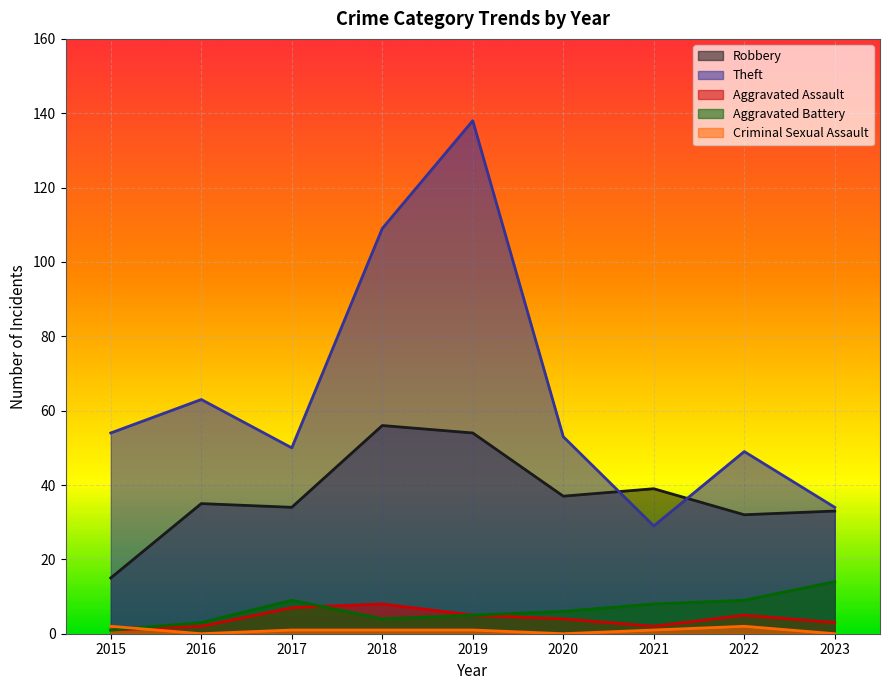

At which category does Aggravated Battery reach its first local peak?

2017